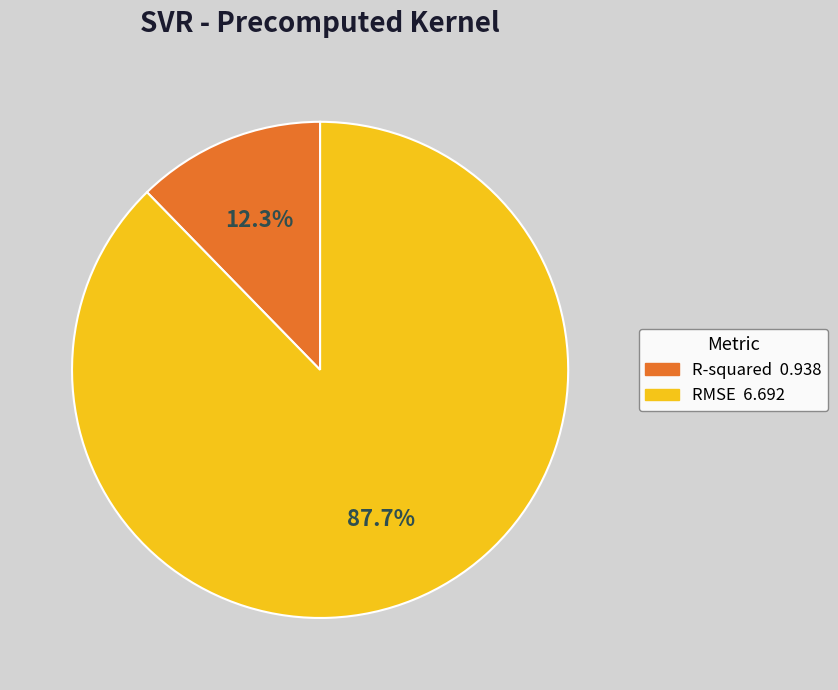

To the nearest percent, what percentage of the pie is RMSE?

88%